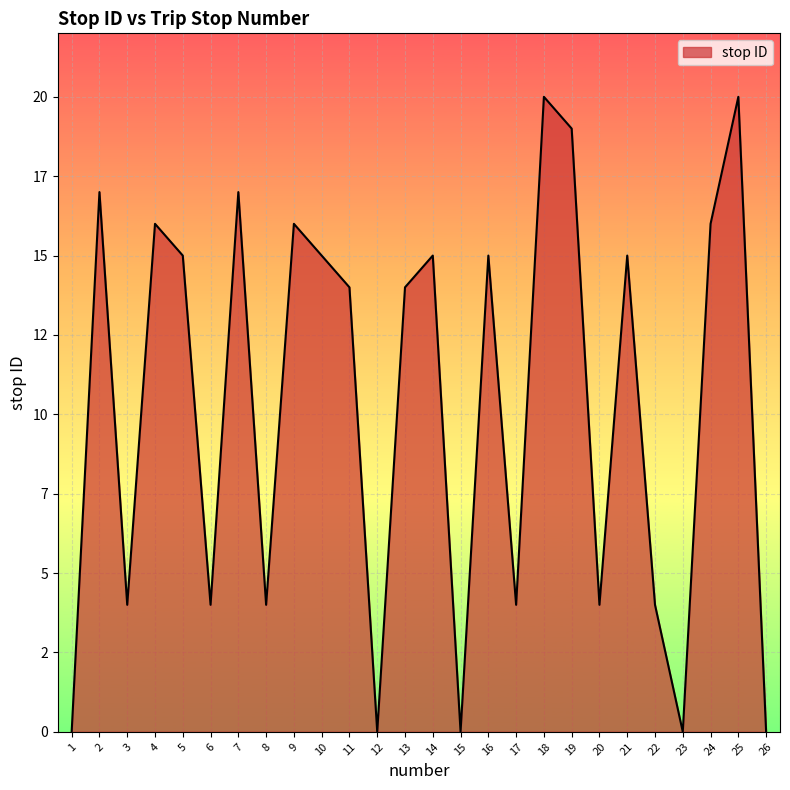

Does the chart display data point markers on the line(s)?

No